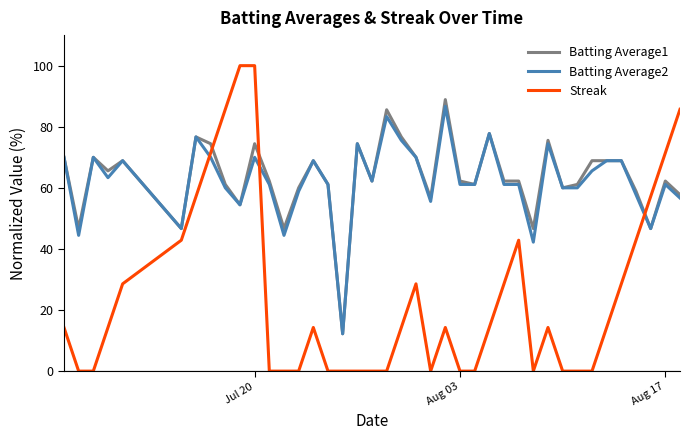

What is the highest value of the Batting Average2 series?

86.7